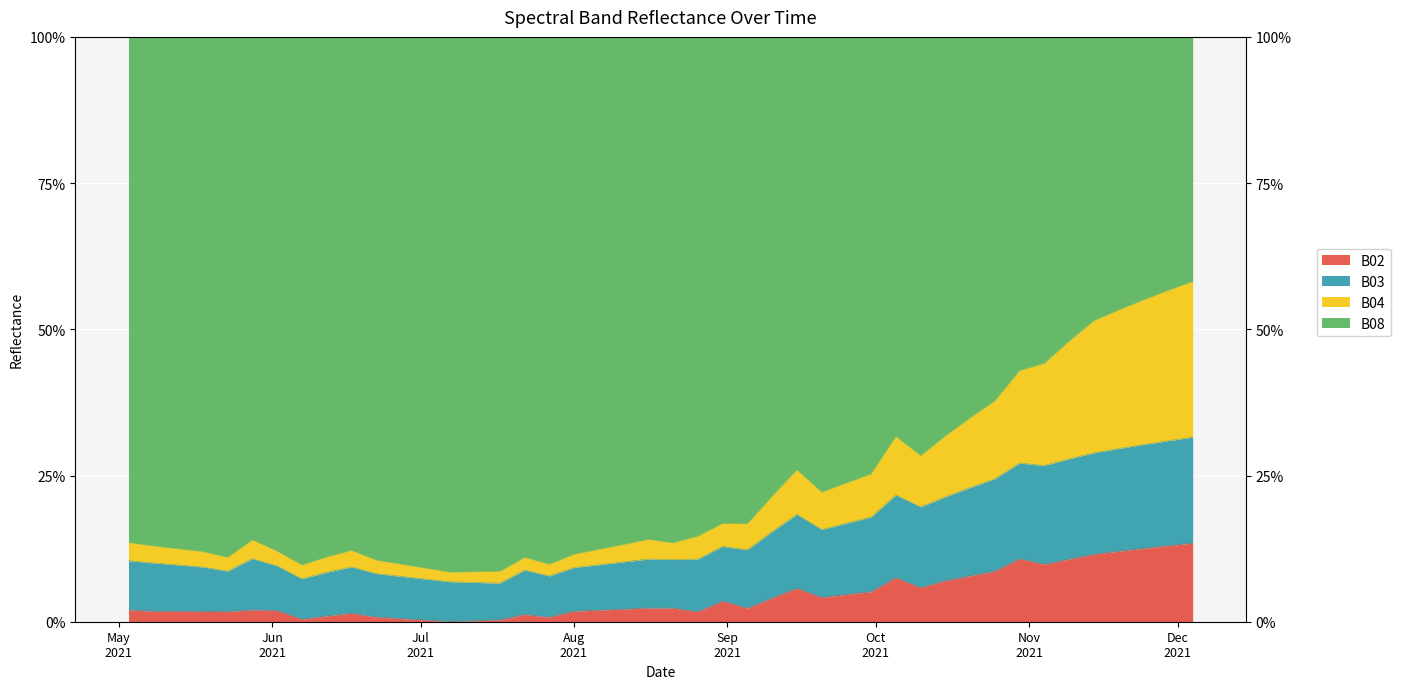

The value of B02 at 2021-10-25 is 0.4. True or false?

True